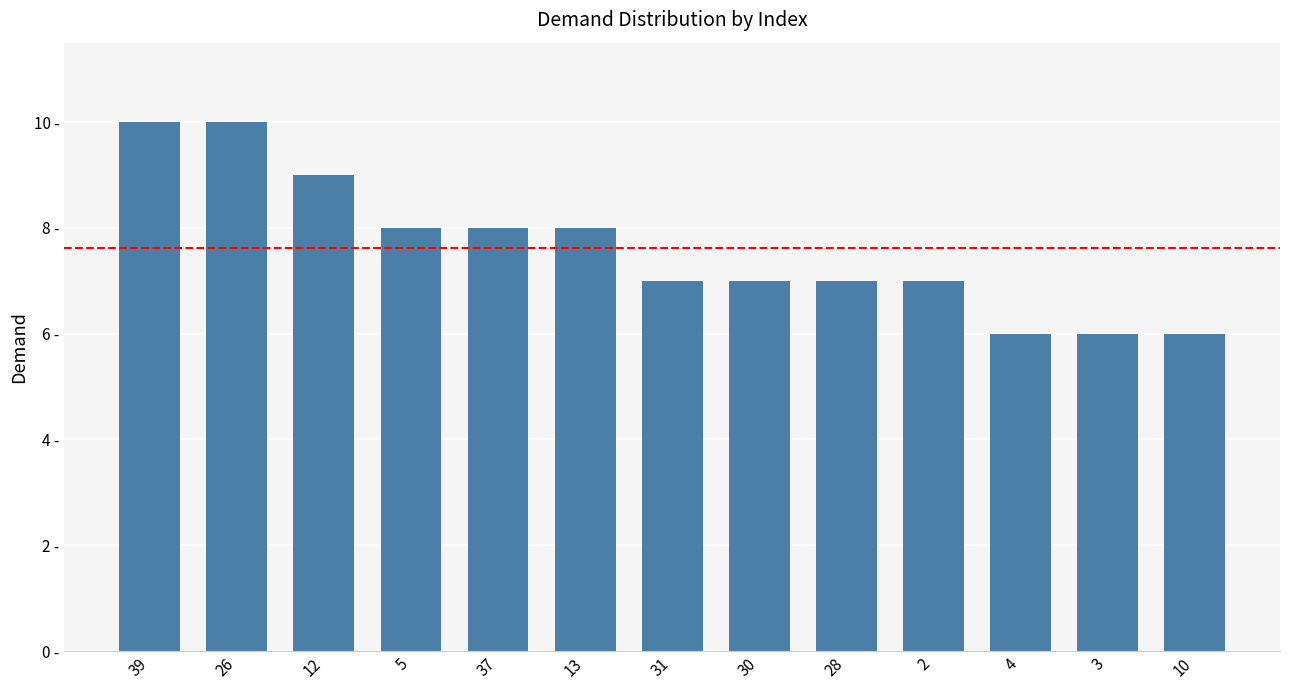

The value at 10 is 8. True or false?

False